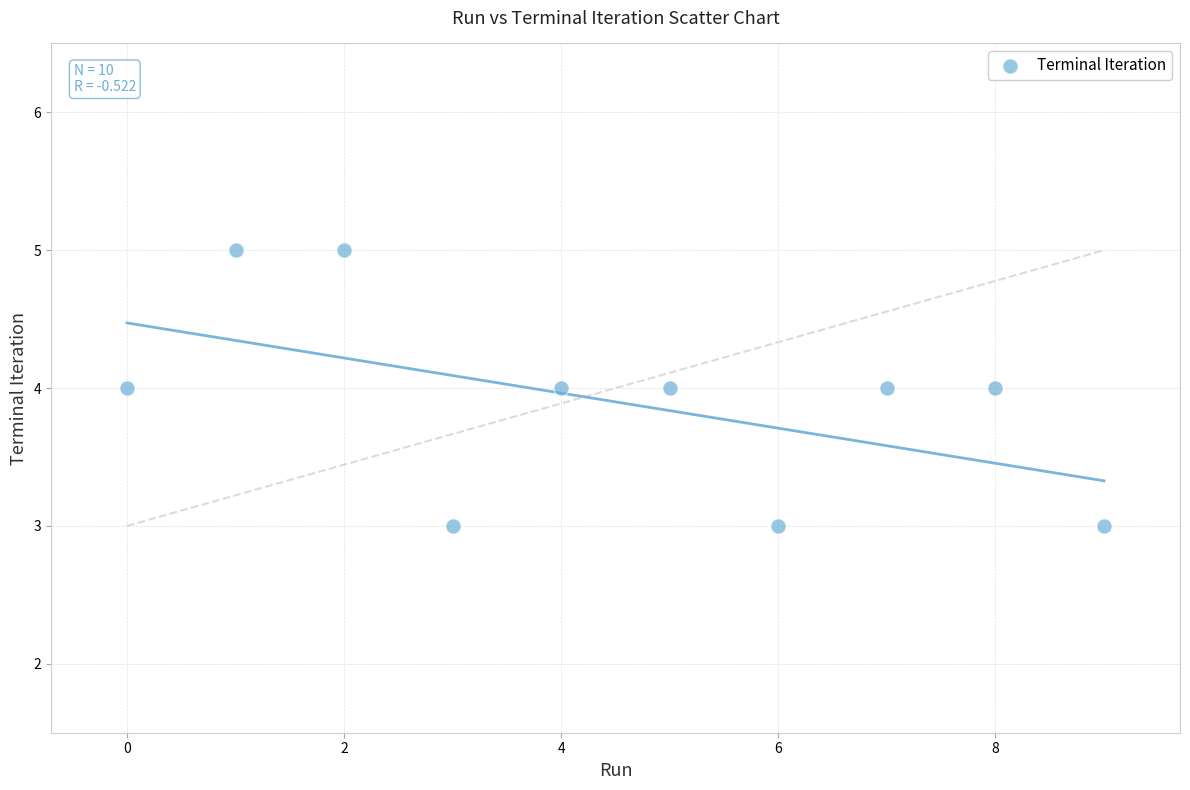

What is the average Y value?

4